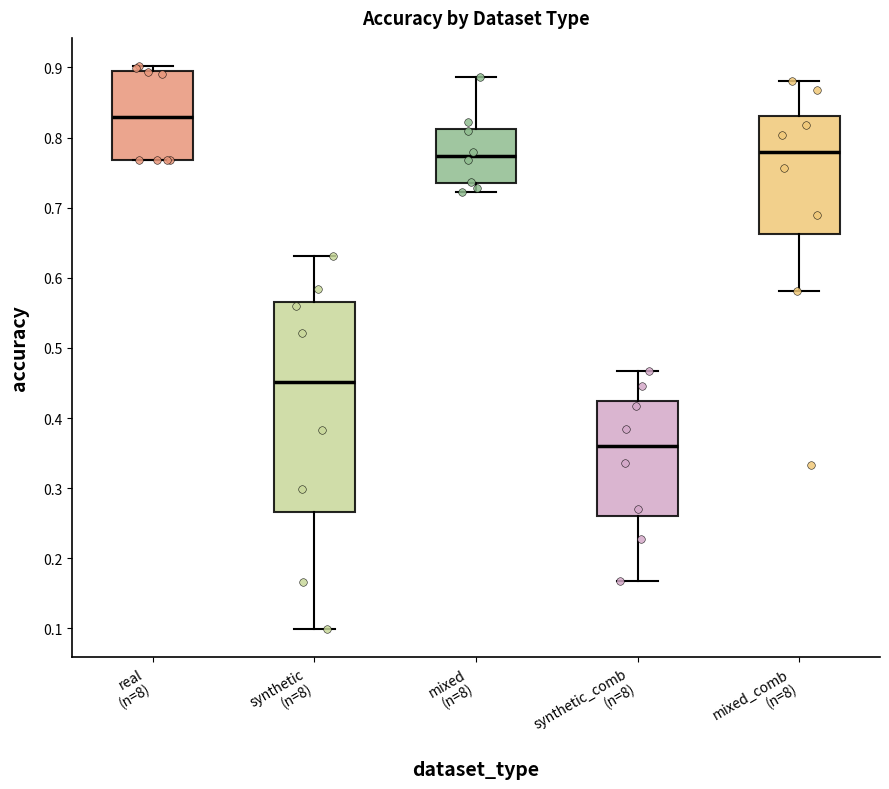

Which box is the tallest, from its lower edge to its upper edge?

synthetic (n=8)